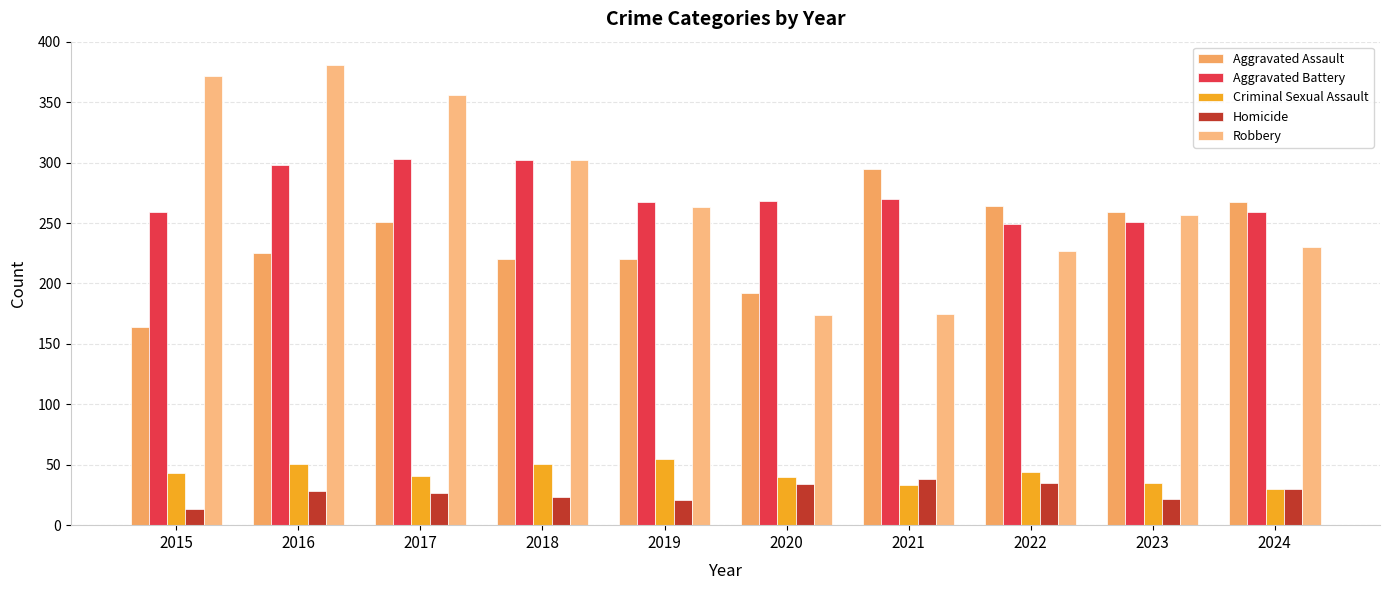

Reading left to right, list all the values displayed in this chart.

Aggravated Assault: 164	225	251	220	220	192	295	264	259	267
Aggravated Battery: 259	298	303	302	267	268	270	249	251	259
Criminal Sexual Assault: 43	51	41	51	55	40	33	44	35	30
Homicide: 13	28	27	23	21	34	38	35	22	30
Robbery: 372	381	356	302	263	174	175	227	257	230